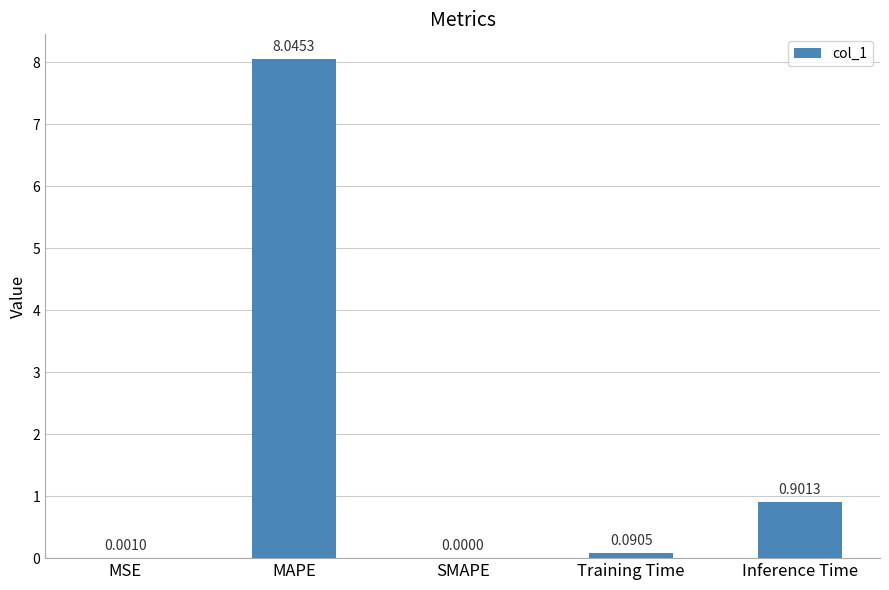

At which label is the value closest to 4?

Inference Time